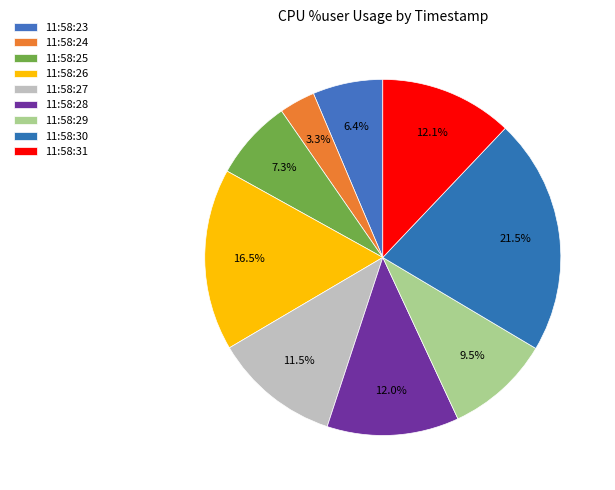

To the nearest percent, what percentage of the pie is 11:58:31?

12%